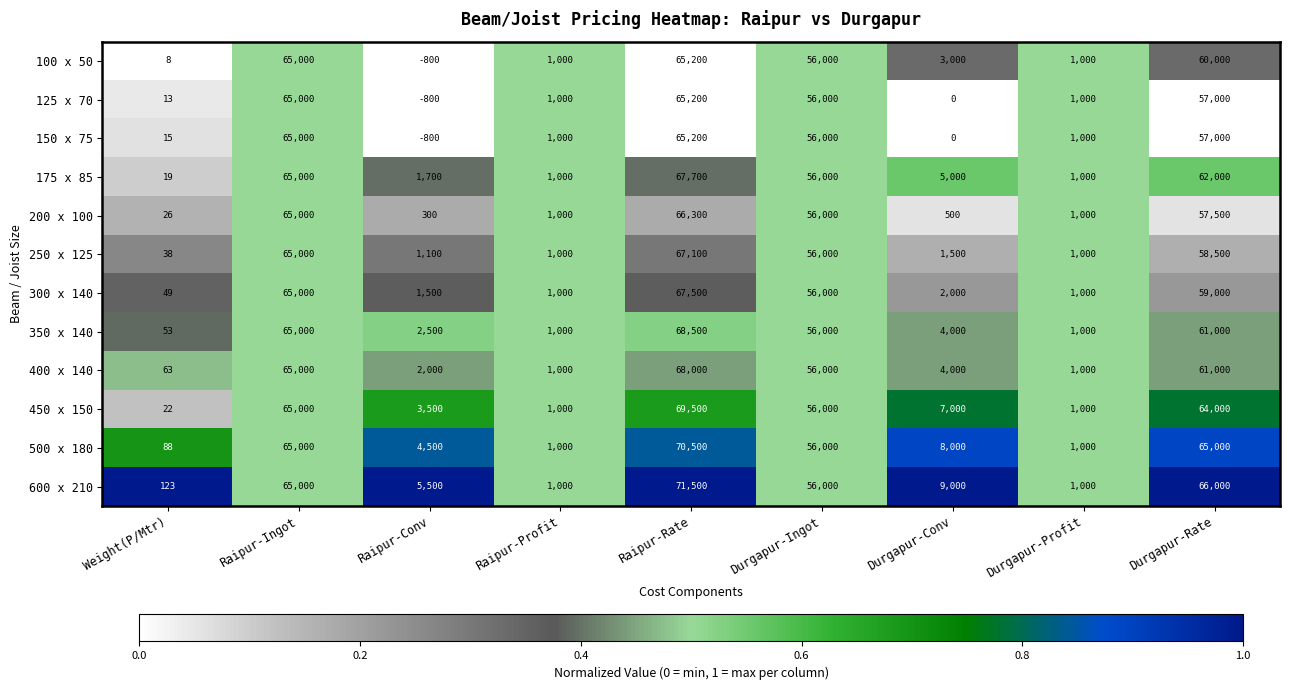

What is the difference between the second highest and minimum values in the 300 x 140 series?

64951